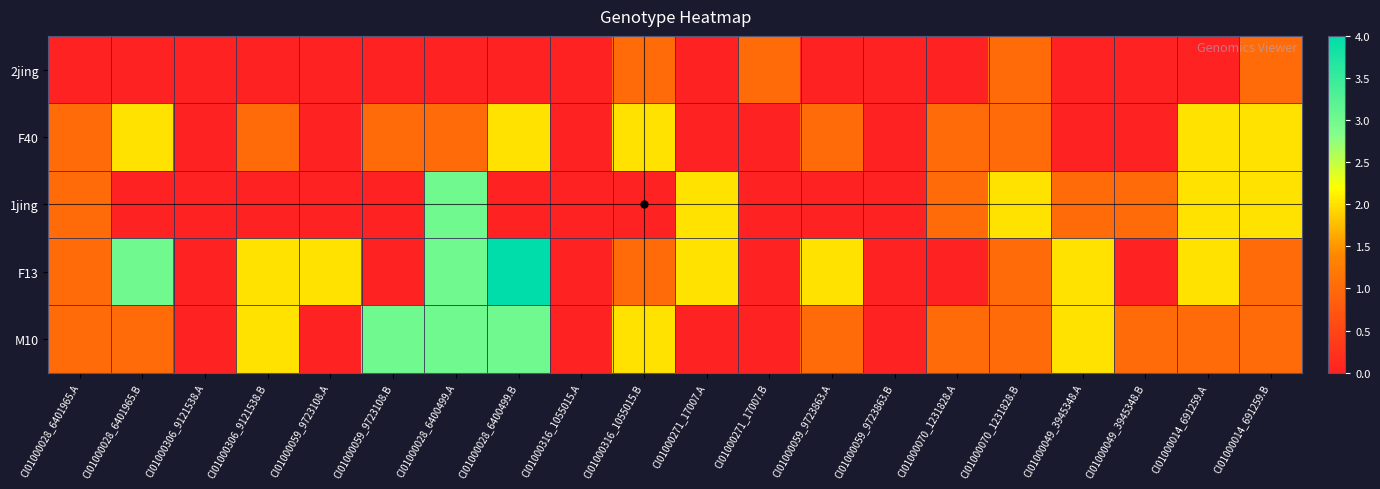

At CI01000028_6400499.B, list the series in order from largest to smallest.

F13, M10, F40, 2jing, 1jing